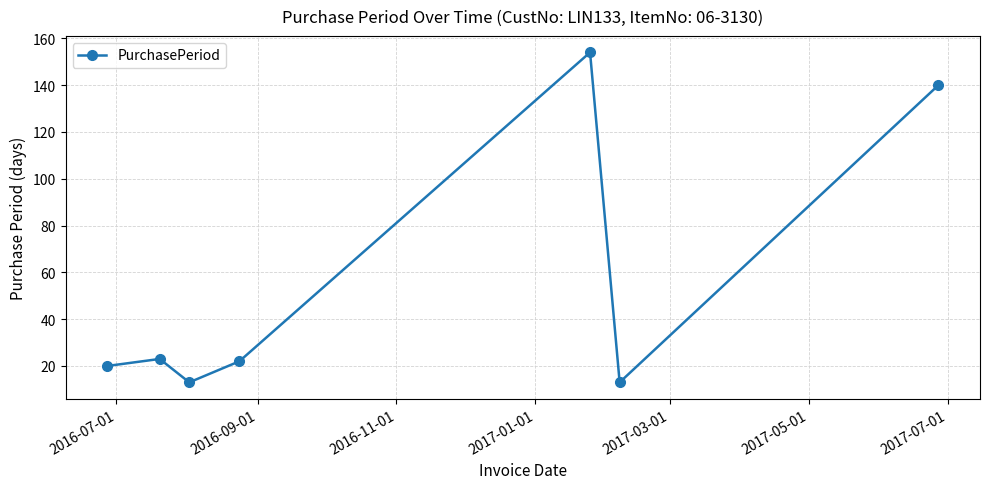

What is the difference between the second highest and minimum values?

127